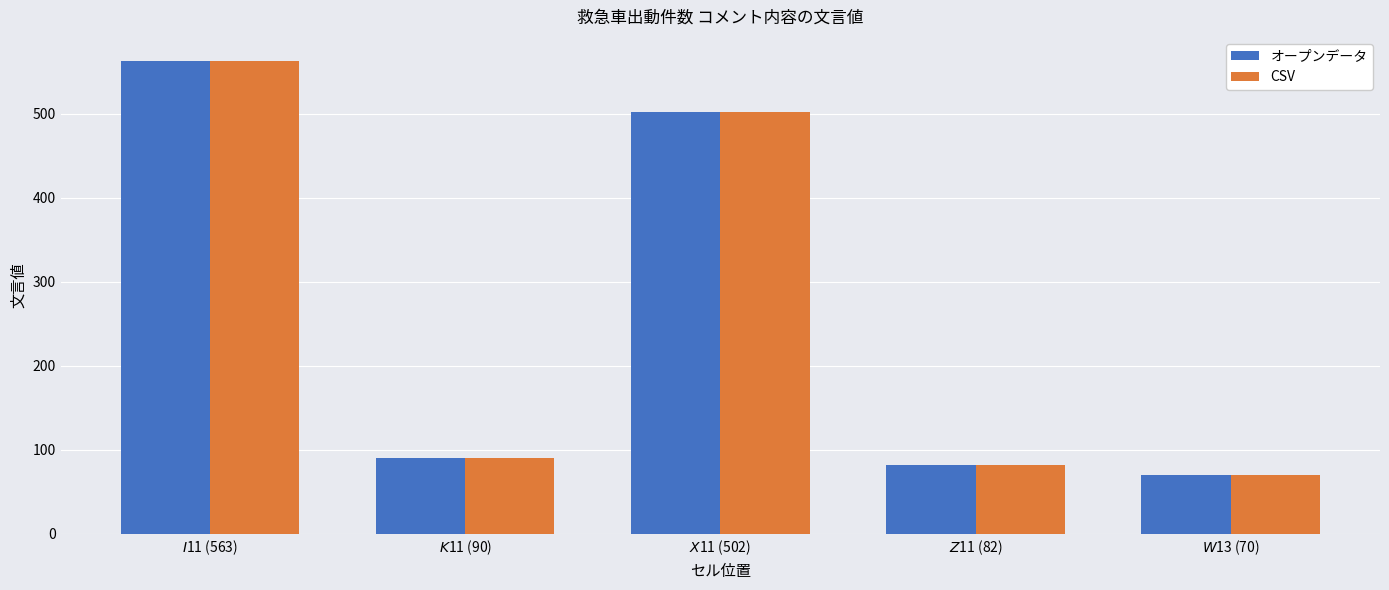

Reading right to left, list all the values displayed in this chart.

オープンデータ: 70	82	502	90	563
CSV: 70	82	502	90	563